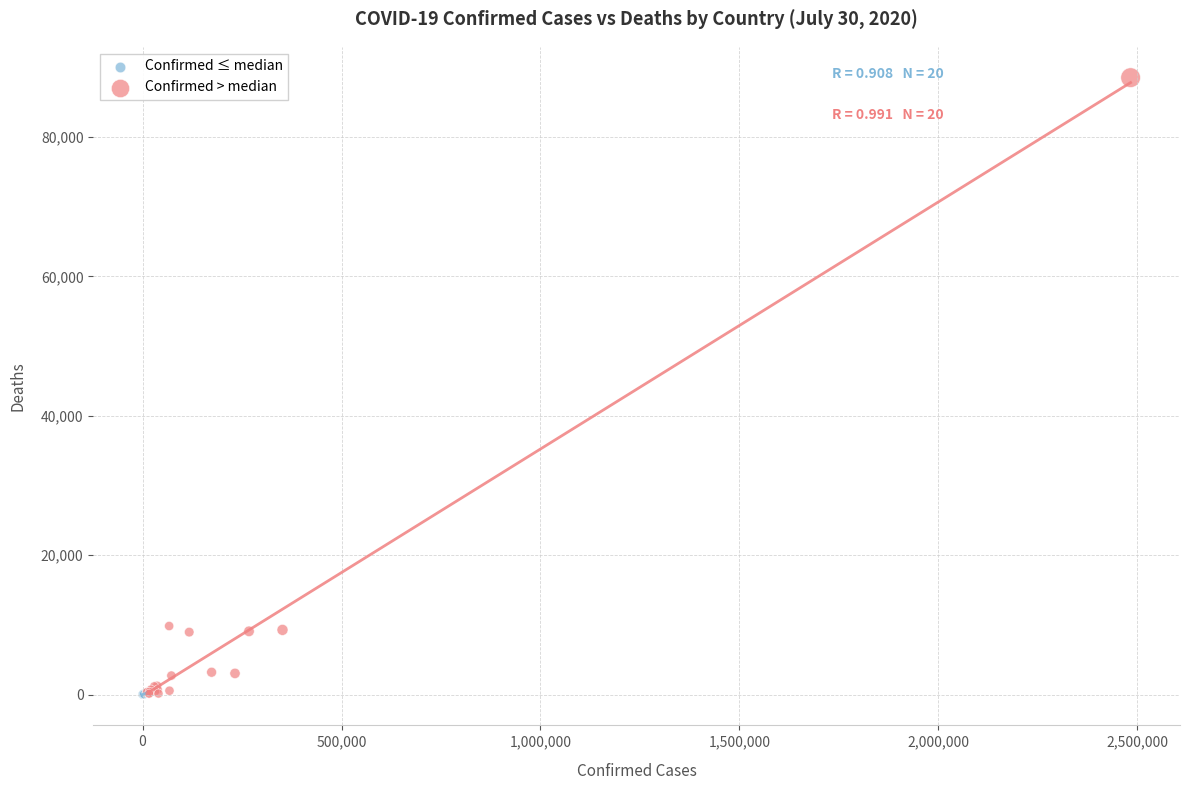

Which series contains the highest Y value?

Confirmed > median